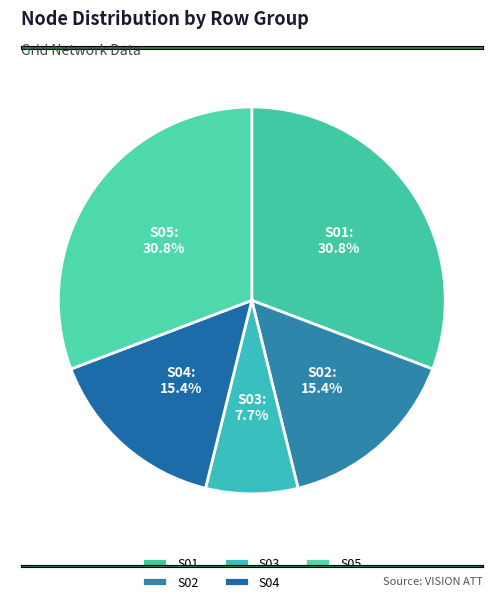

Combined, what portion of the pie is S03 and S05?

38.5%